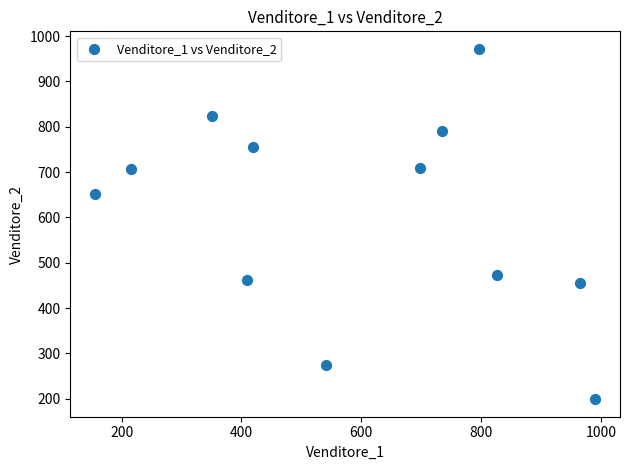

What is the range of Y values (max minus min)?

773